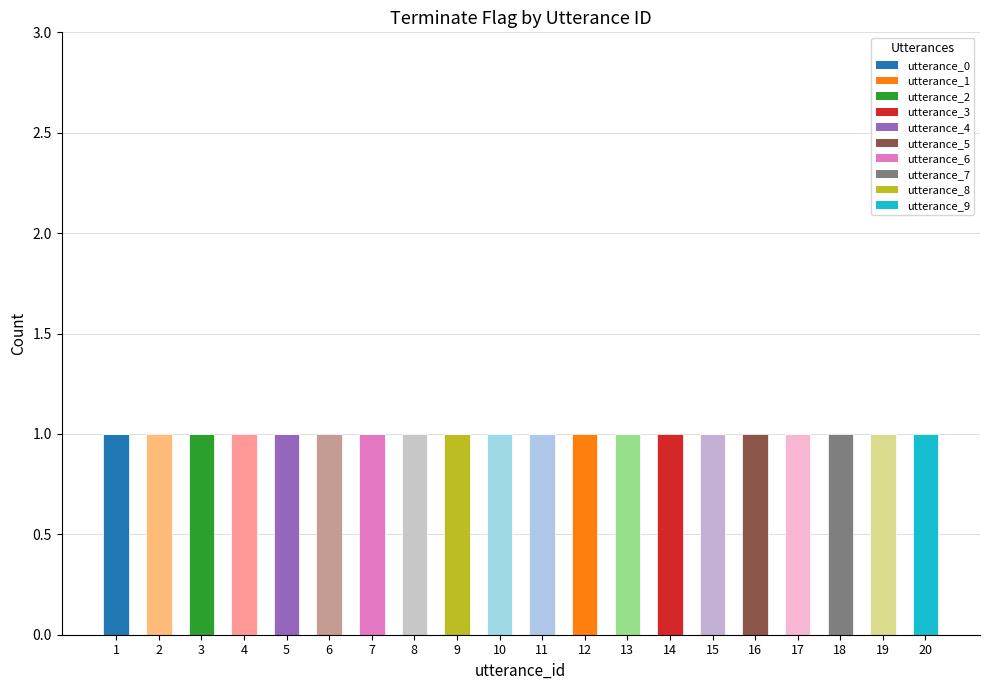

What is the total value across all series at 4?

1